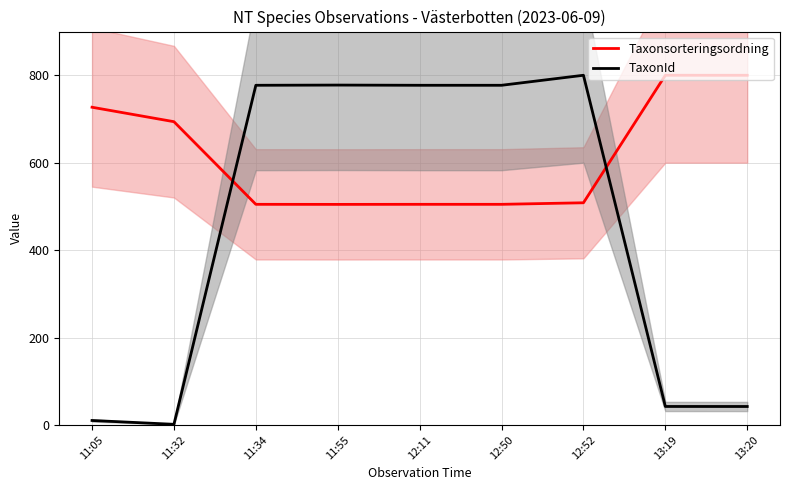

Which series changed the most between 11:34 and 12:11?

Taxonsorteringsordning